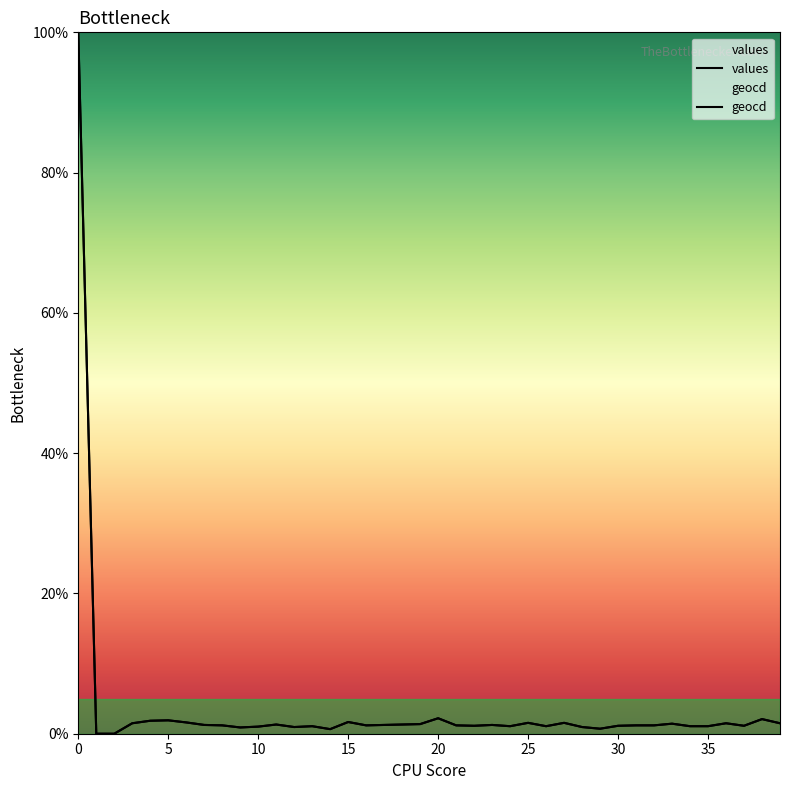

What are all the series names shown in the legend?

values, geocd